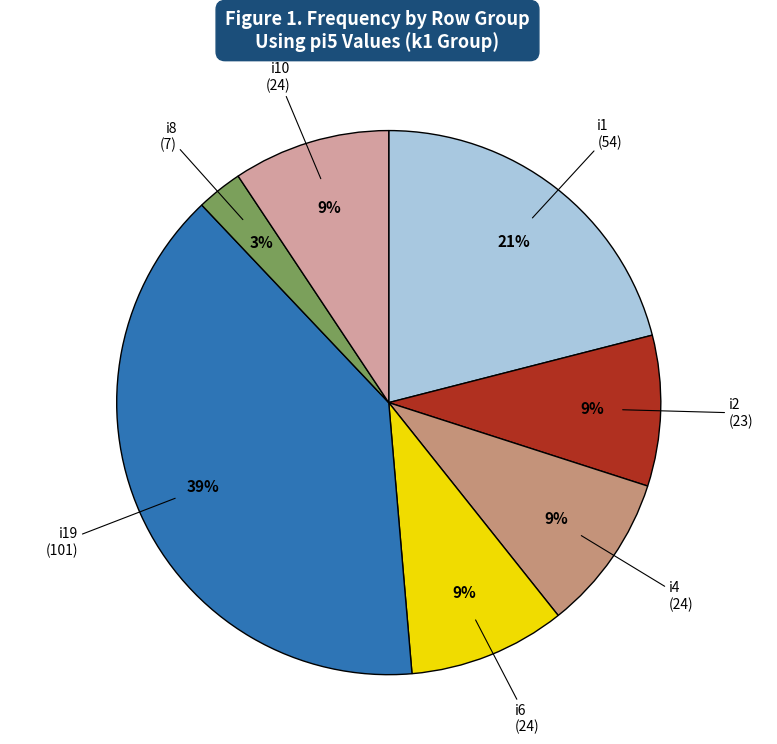

Is there a majority slice in this chart?

No